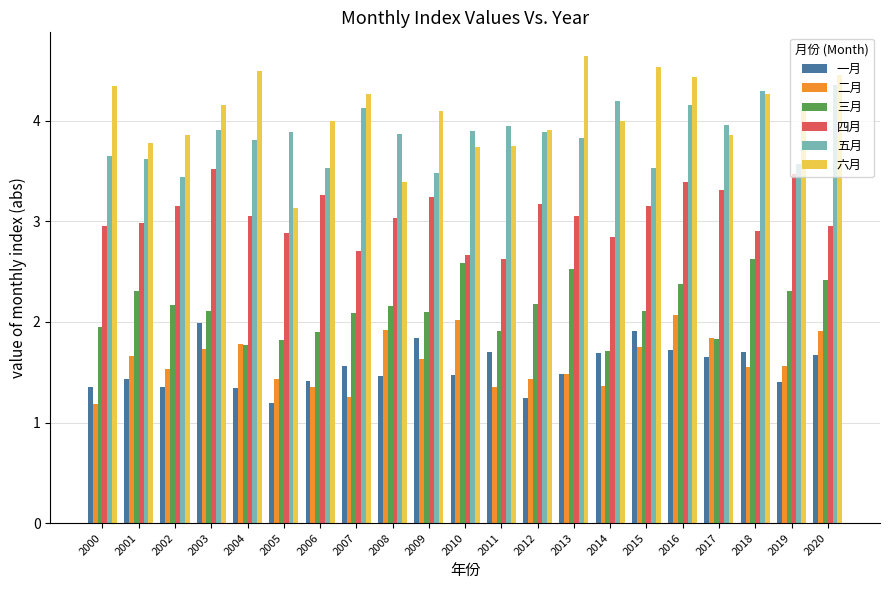

What is the minimum value shown in the chart?

1.2